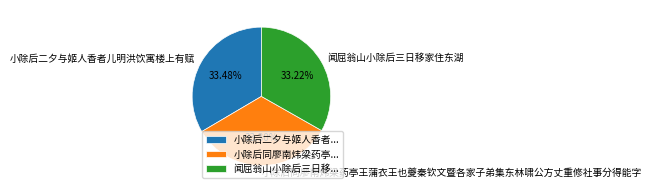

Does 闻屈翁山小除后三日移家住东湖 represent more than half of the total?

No